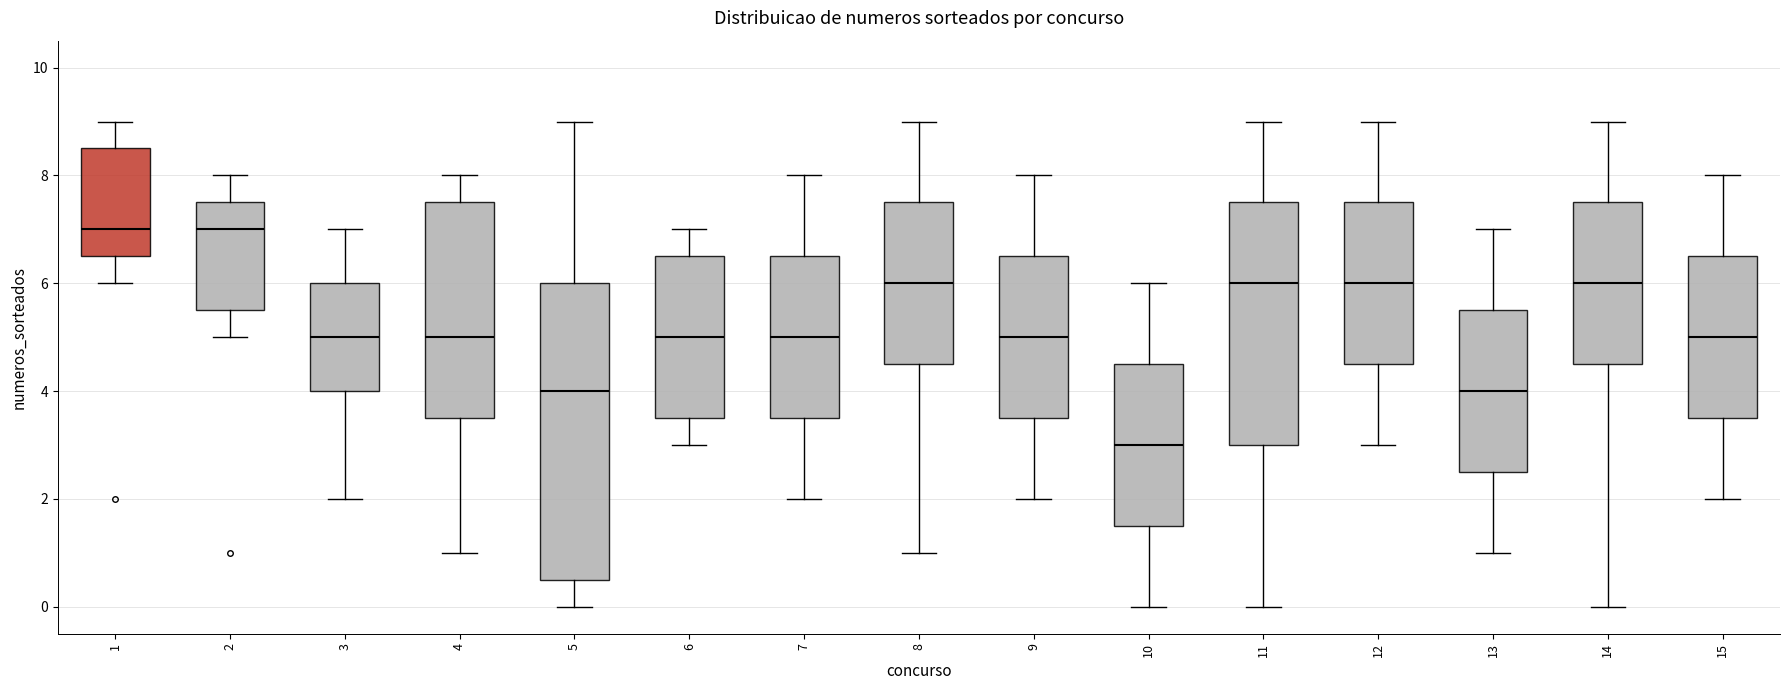

Reading left to right, transcribe this box plot: for each box, give where its median line is, the range the box spans, and where its two whiskers end, as read against the y-axis. The values are not printed on the chart, so give them approximately, as read against the axis.

1: median 7.0, box 6.6 to 8.6, whiskers 6.0 to 9.0
2: median 7.0, box 5.6 to 7.6, whiskers 5.0 to 8.0
3: median 5.0, box 4.0 to 6.0, whiskers 2.0 to 7.0
4: median 5.0, box 3.6 to 7.6, whiskers 1.0 to 8.0
5: median 4.0, box 0.6 to 6.0, whiskers 0.0 to 9.0
6: median 5.0, box 3.6 to 6.6, whiskers 3.0 to 7.0
7: median 5.0, box 3.6 to 6.6, whiskers 2.0 to 8.0
8: median 6.0, box 4.6 to 7.6, whiskers 1.0 to 9.0
9: median 5.0, box 3.6 to 6.6, whiskers 2.0 to 8.0
10: median 3.0, box 1.6 to 4.6, whiskers 0.0 to 6.0
11: median 6.0, box 3.0 to 7.6, whiskers 0.0 to 9.0
12: median 6.0, box 4.6 to 7.6, whiskers 3.0 to 9.0
13: median 4.0, box 2.6 to 5.6, whiskers 1.0 to 7.0
14: median 6.0, box 4.6 to 7.6, whiskers 0.0 to 9.0
15: median 5.0, box 3.6 to 6.6, whiskers 2.0 to 8.0